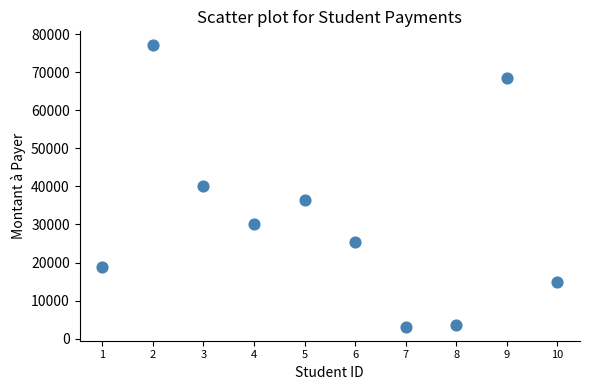

What is the range of X values (max minus min)?

9